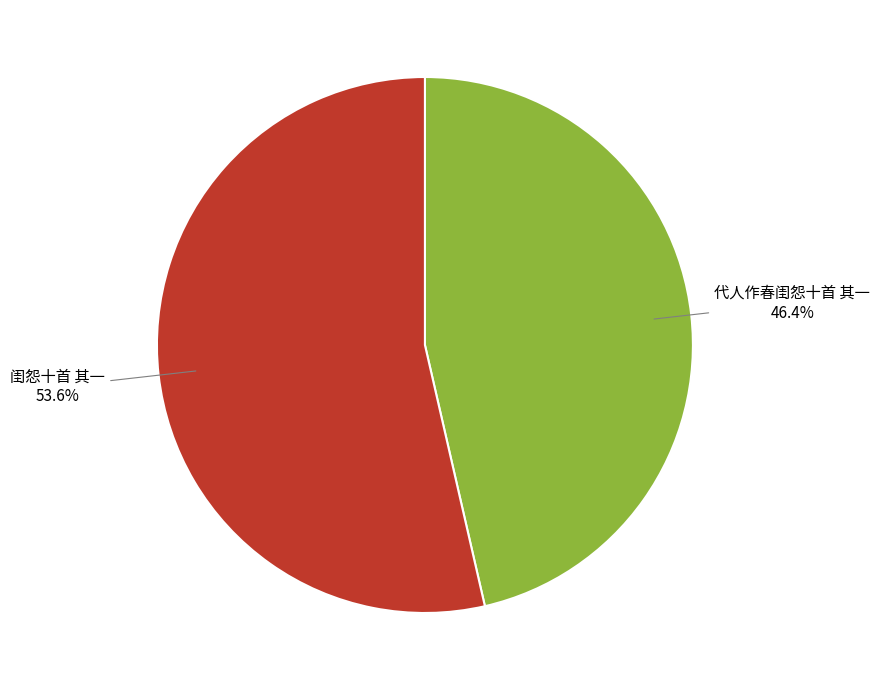

Between 闺怨十首 其一 and 代人作春闺怨十首 其一, which is larger?

闺怨十首 其一